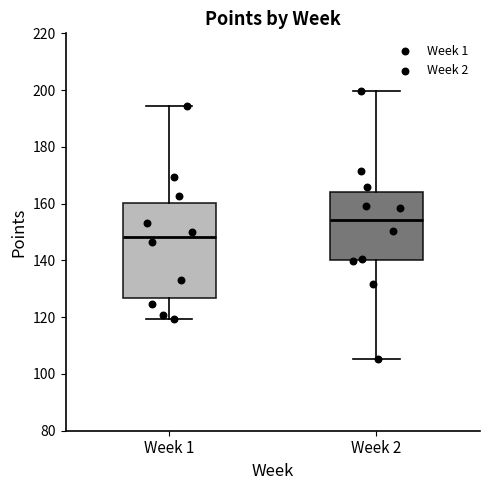

Reading left to right, read every box against the y-axis: the position of its median line, the range the box covers, and the ends of its whiskers. The values are not printed on the chart, so give them approximately, as read against the axis.

Week 1: median 148, box 126 to 160, whiskers 120 to 194
Week 2: median 154, box 140 to 164, whiskers 106 to 200